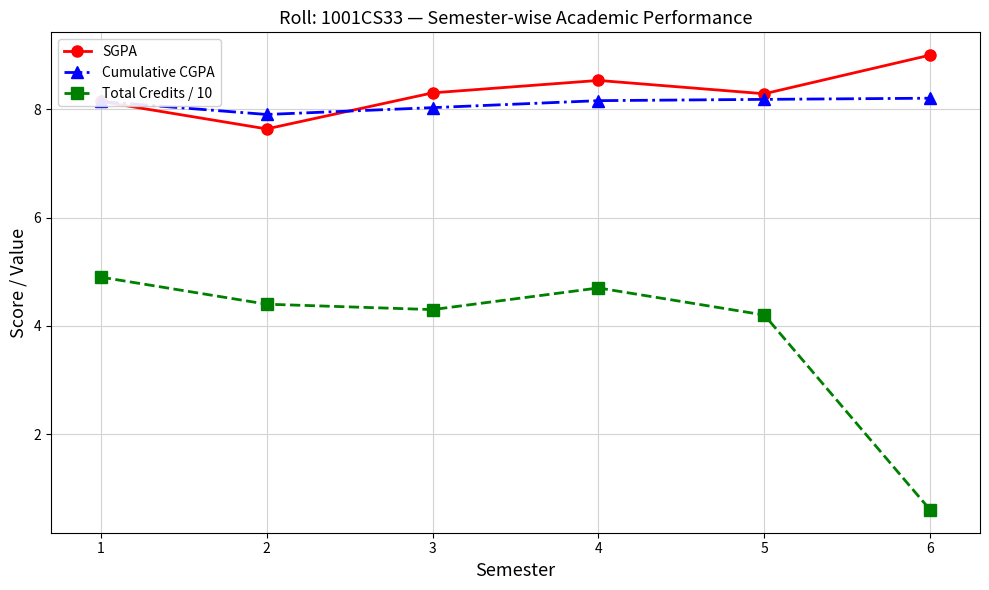

Where is the first local maximum for SGPA?

4